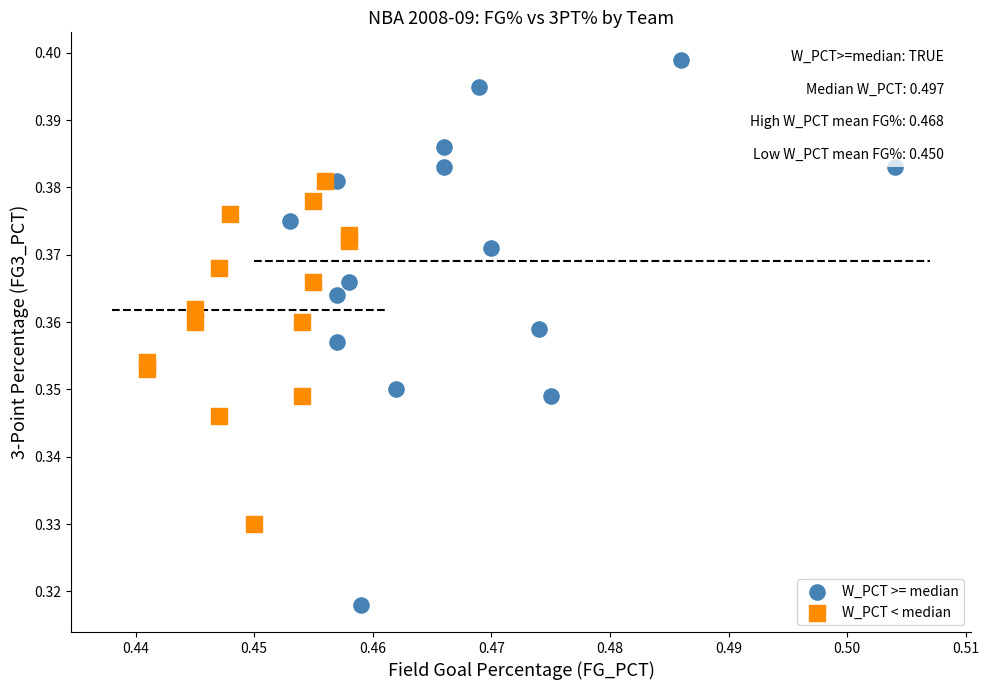

What are all the series names shown in the legend?

W_PCT >= median, W_PCT < median